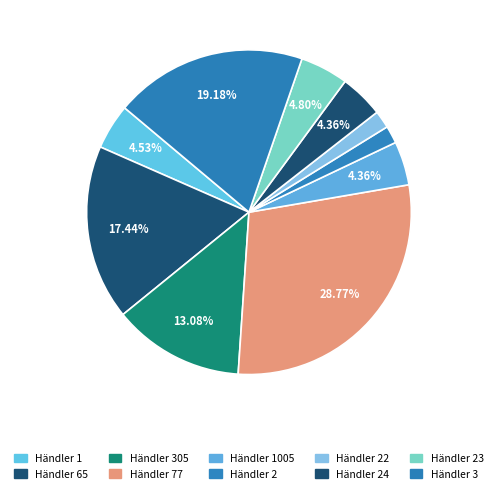

How many segments does this pie chart have?

10